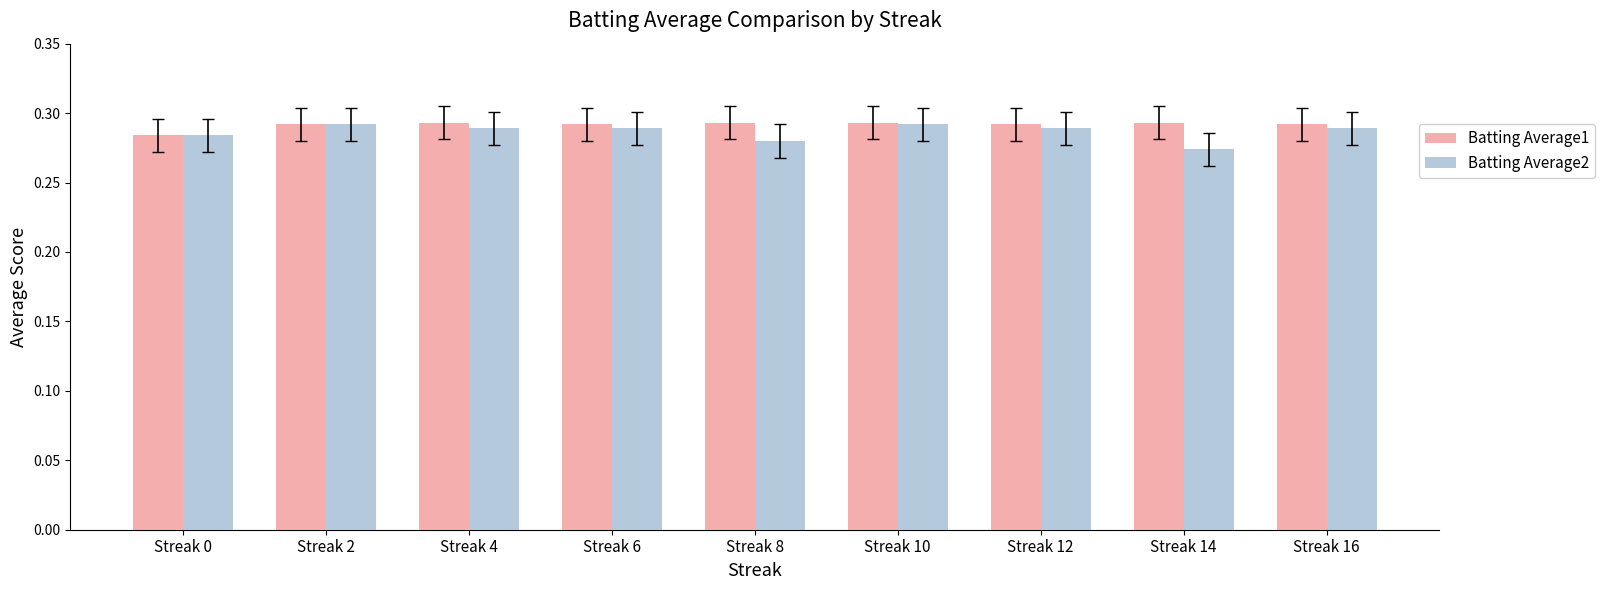

What is the sum of all Batting Average1 values?

2.6